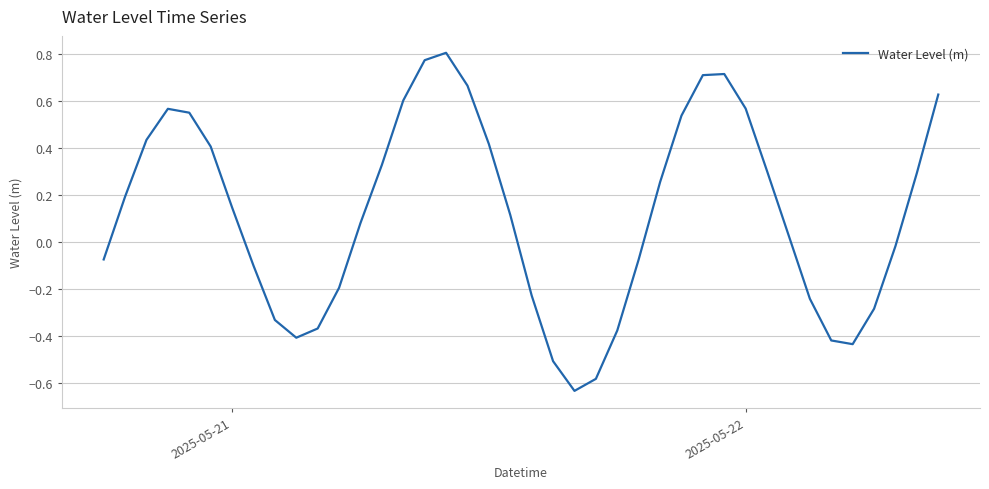

Count the number of data series in this chart.

1